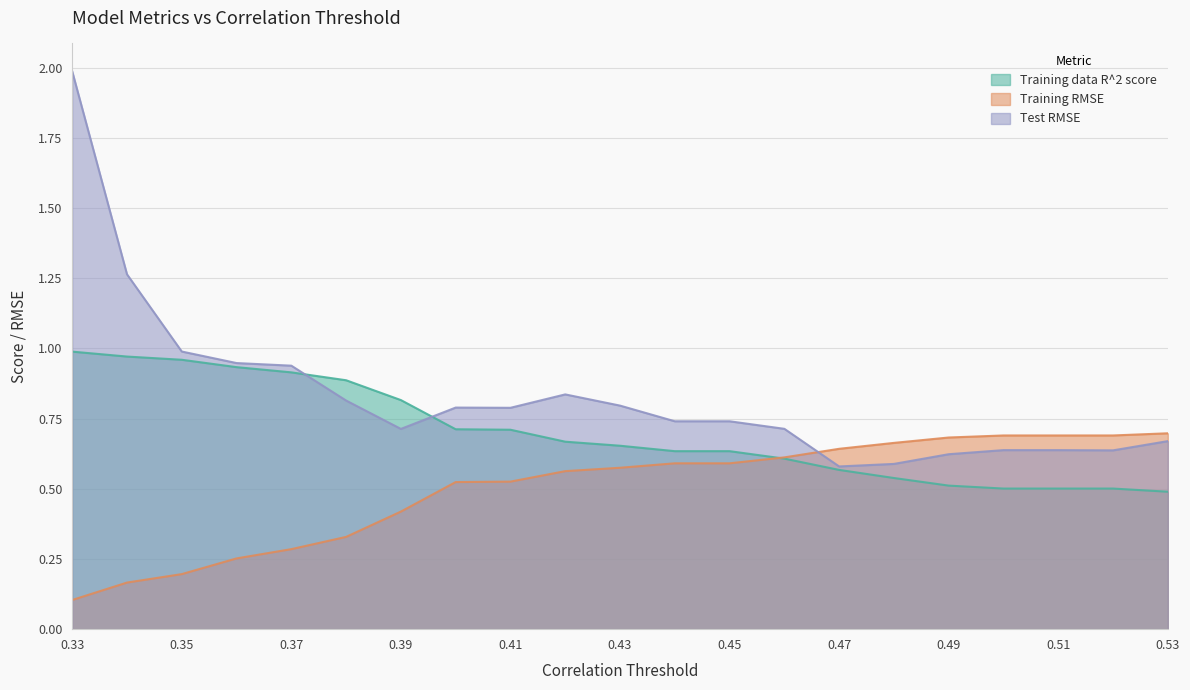

True or false: Training data R^2 score has more than 1 interior local peaks.

False